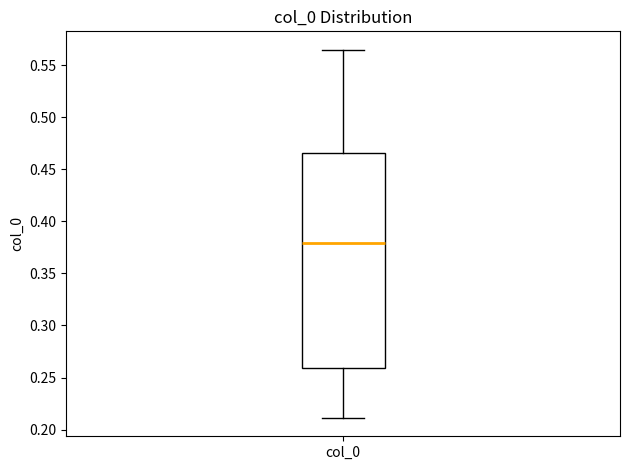

Transcribe this box plot: give where the median line is, the range the box spans, and where the two whiskers end, as read against the y-axis. The values are not printed on the chart, so give them approximately, as read against the axis.

median 0.380, box 0.260 to 0.465, whiskers 0.210 to 0.565